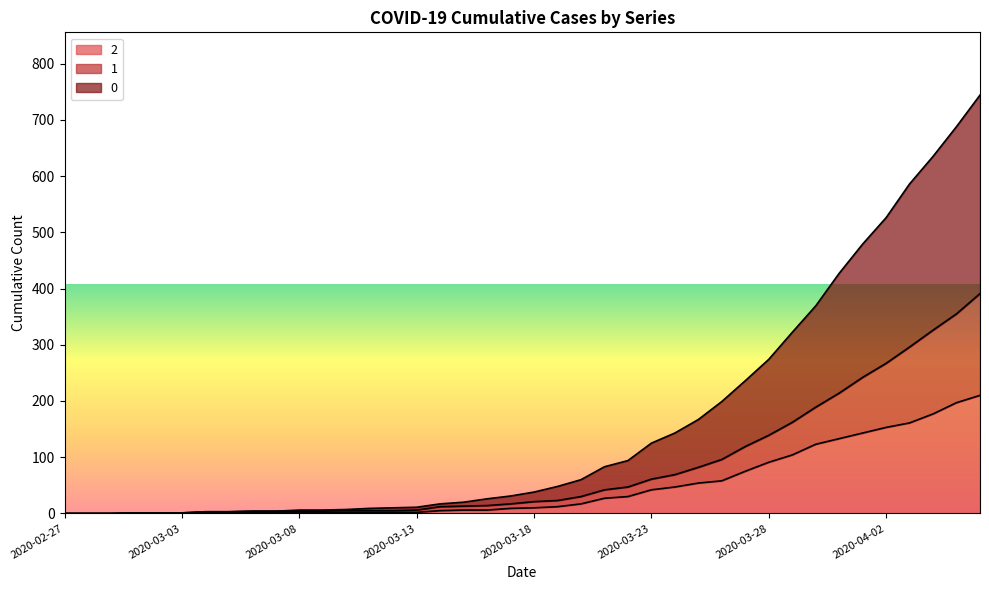

True or false: 1 and 2 intersect in this chart.

False